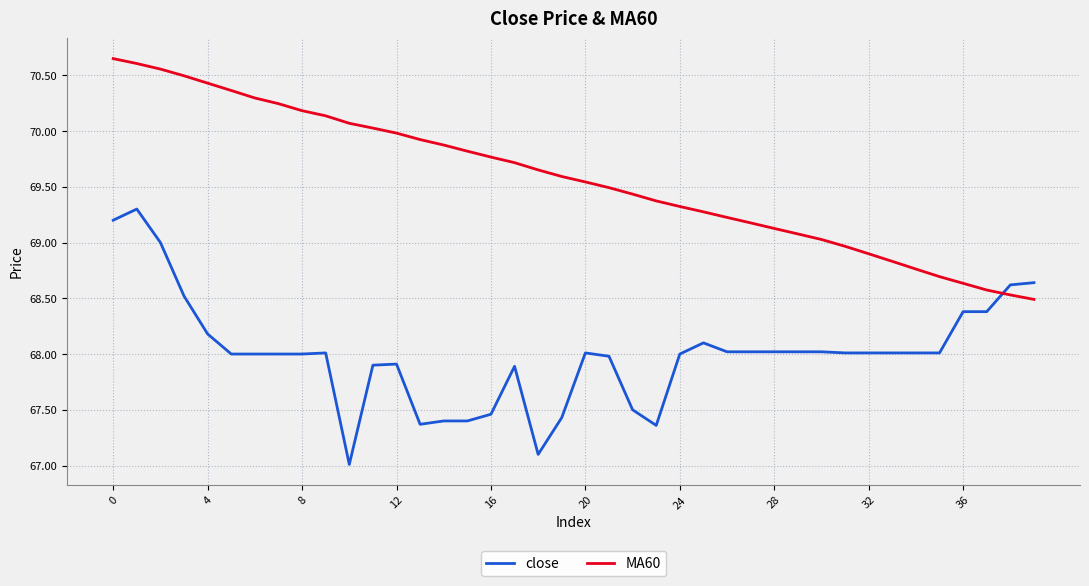

Which series has the largest total across all categories?

MA60